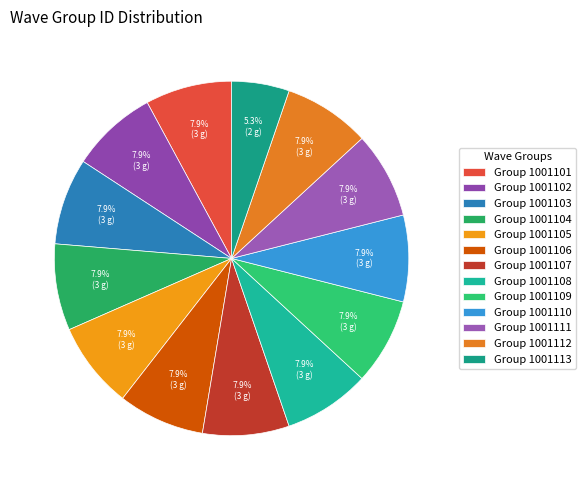

Count the number of slices in the pie.

13